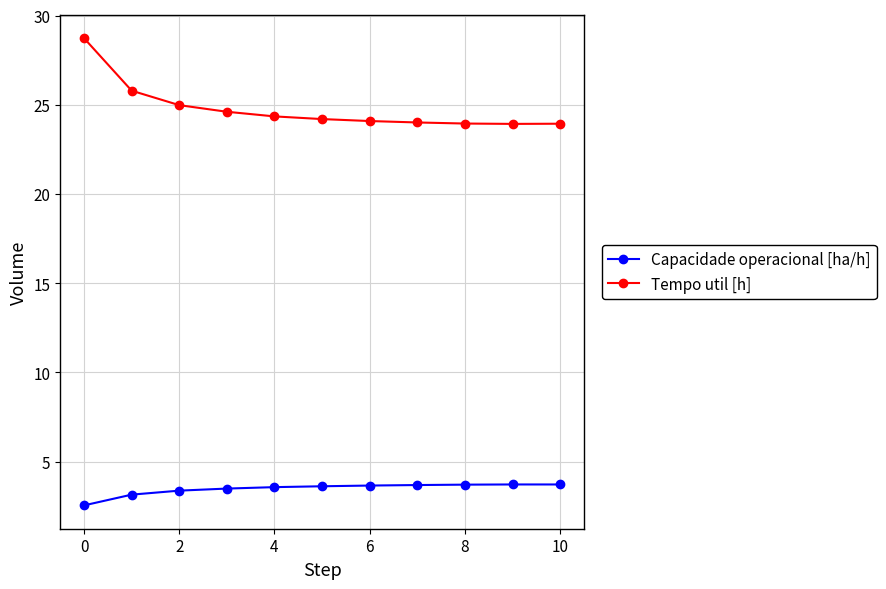

What is the value of the Tempo util [h] point at the 6th from the left?

24.2